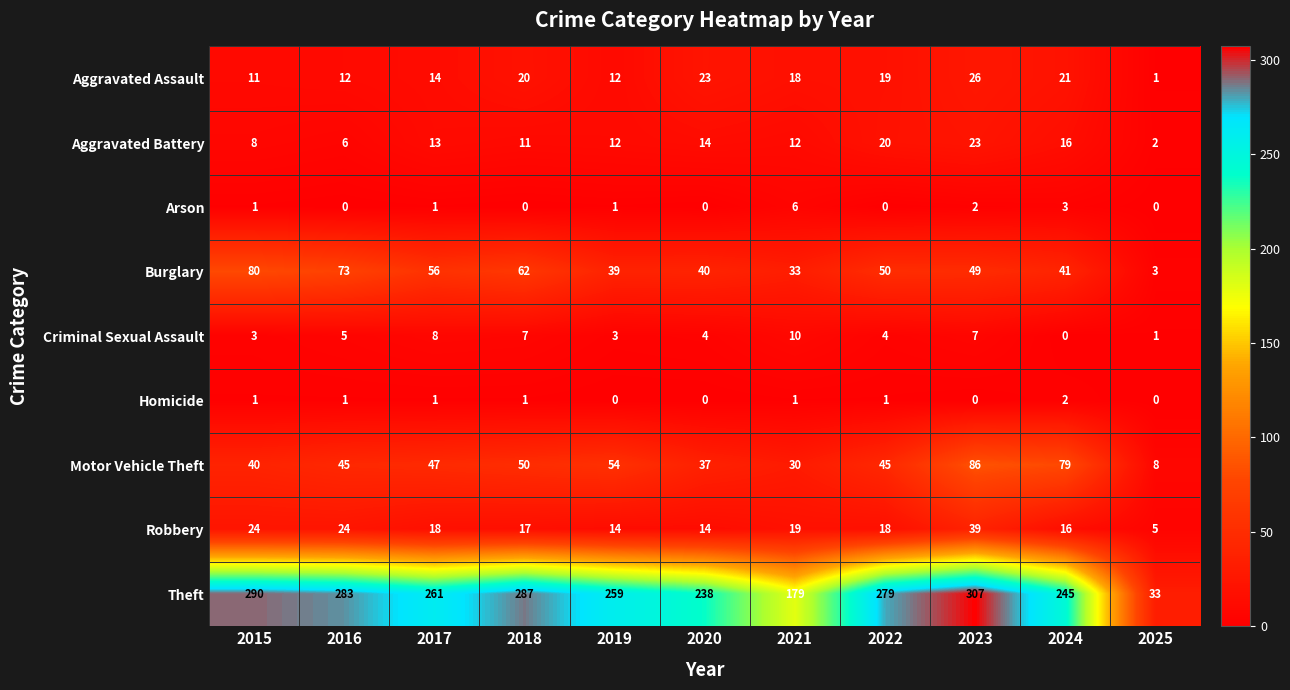

Rank the series at 2018 from highest to lowest value.

Theft, Burglary, Motor Vehicle Theft, Aggravated Assault, Robbery, Aggravated Battery, Criminal Sexual Assault, Homicide, Arson